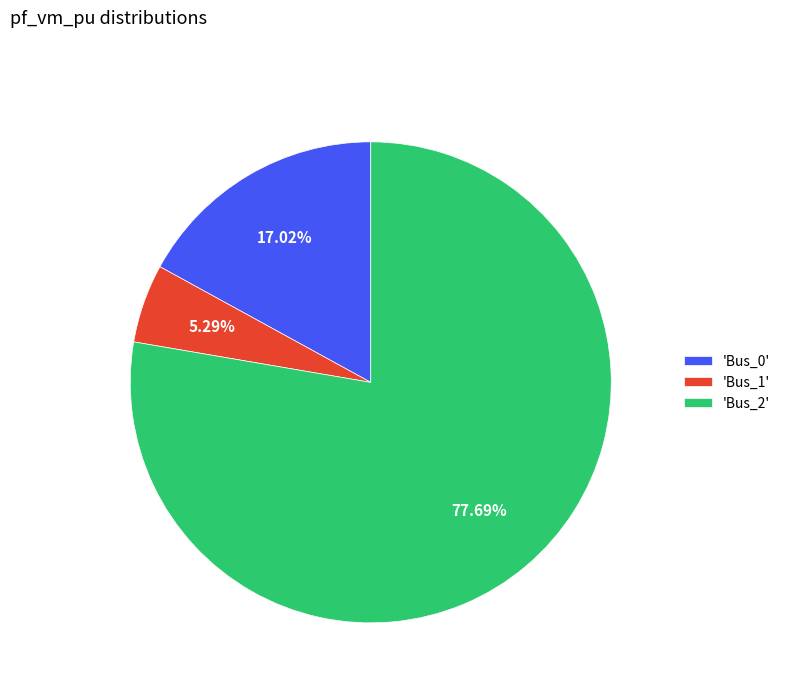

Count the number of slices in the pie.

3